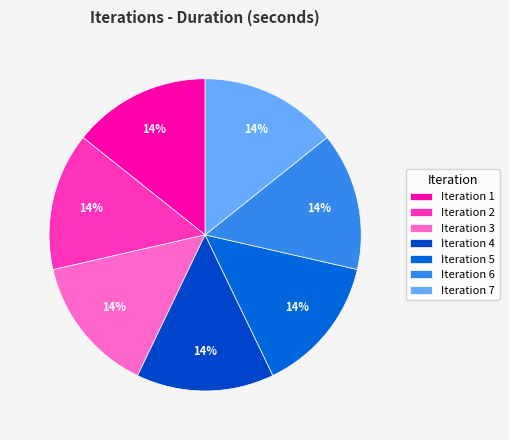

How many segments does this pie chart have?

7